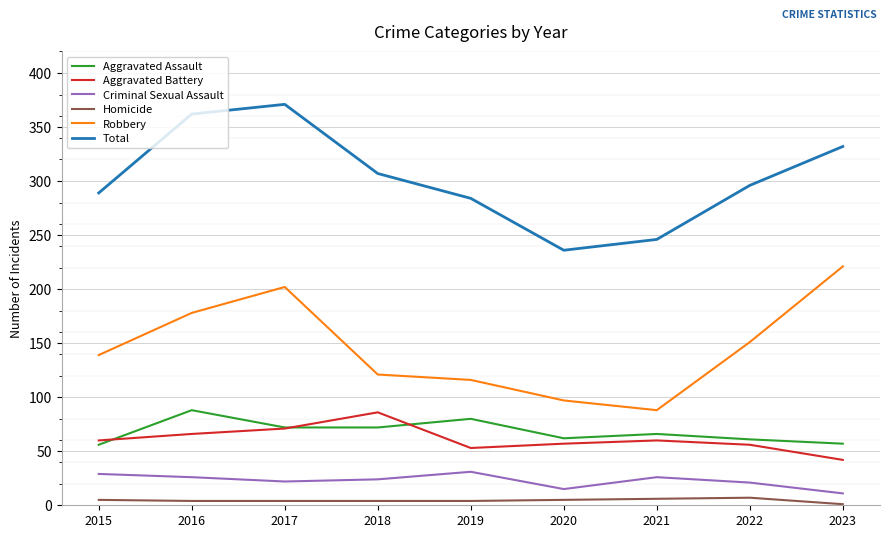

Where is the first local maximum for Aggravated Assault?

2016